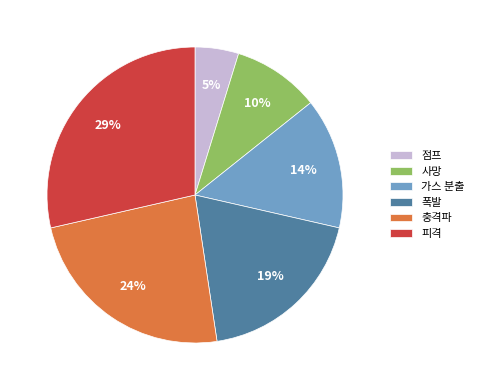

To the nearest percent, what is the combined percentage of 가스 분출 and 점프?

19%